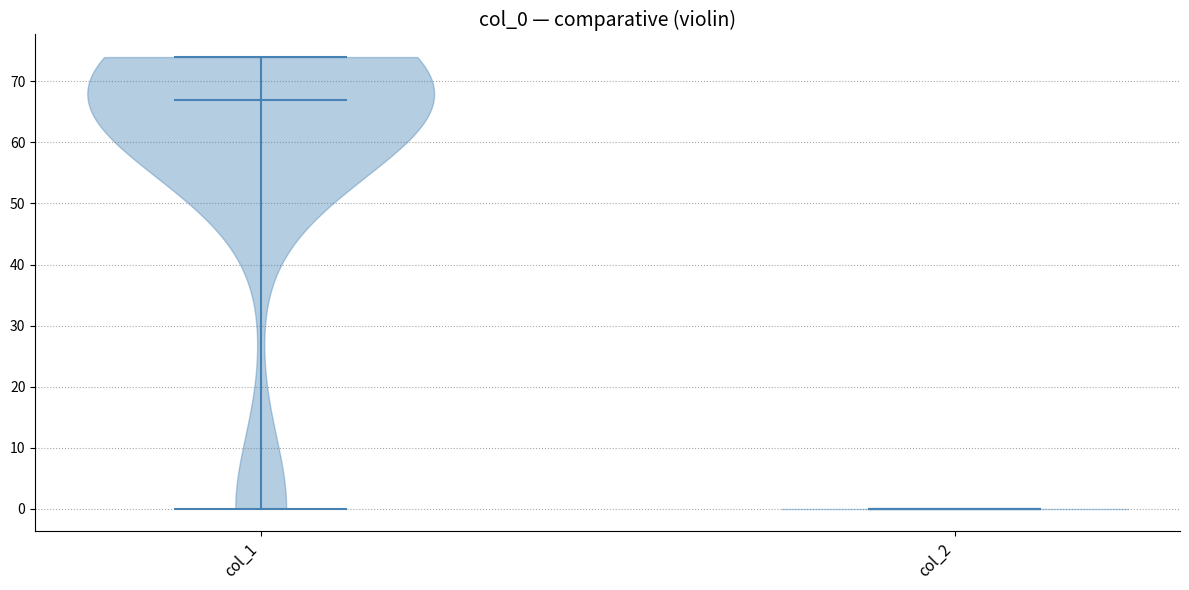

Reading left to right, read every violin against the y-axis: where its median line is, and the lowest and highest points it reaches. The values are not printed on the chart, so give them approximately, as read against the axis.

col_1: median line 67, lowest point 0, highest point 74
col_2: median line 0, lowest point 0, highest point 0